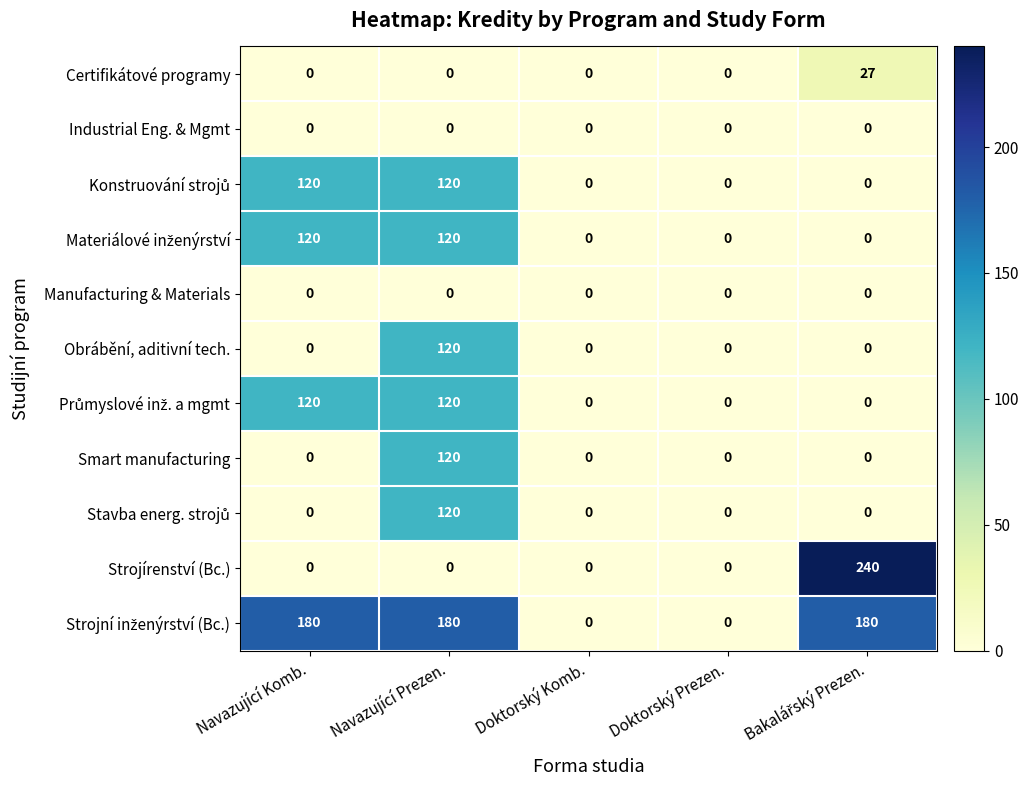

What is the maximum value shown in the chart?

240